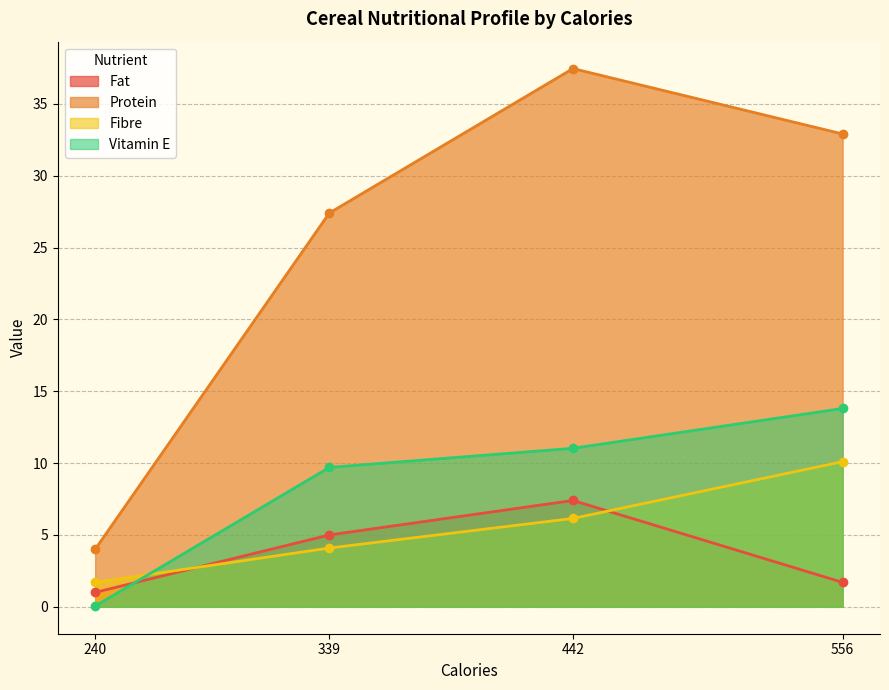

Which series changed the most between 556 and 442?

Fat